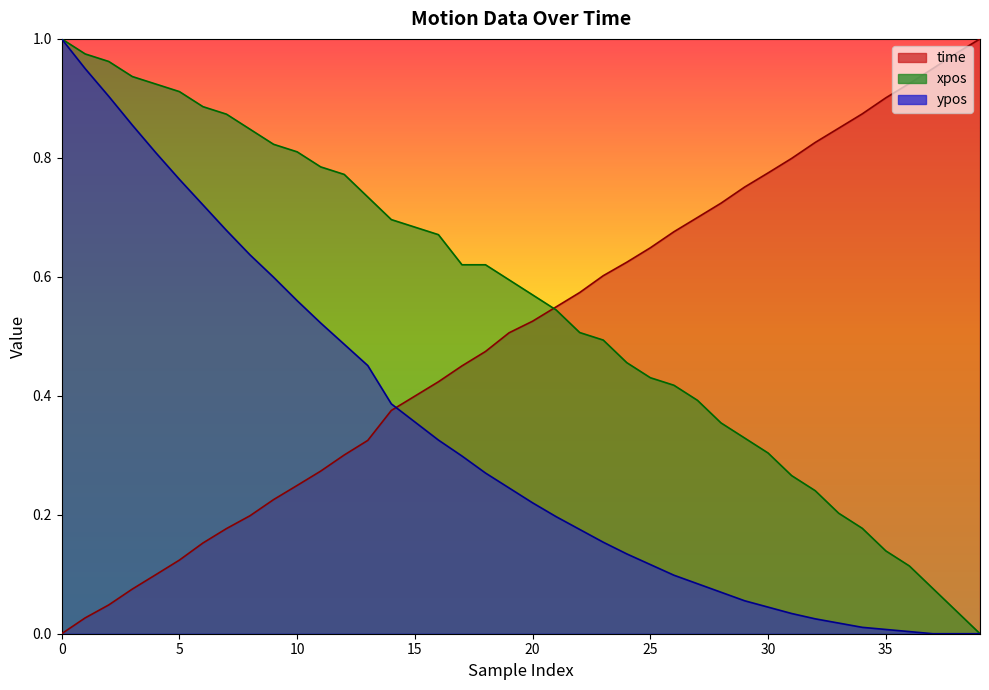

Count the number of data series in this chart.

3